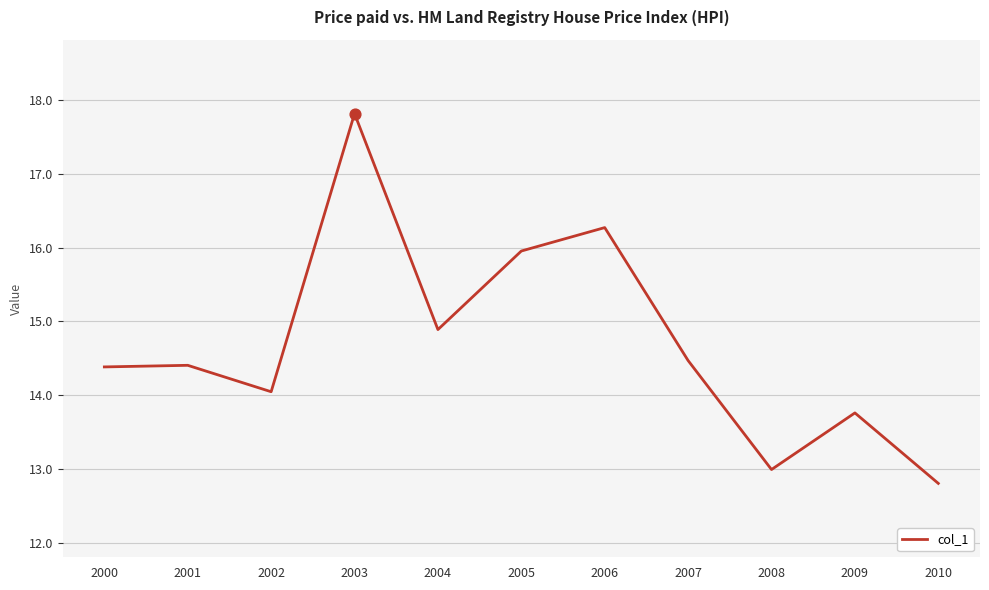

What is the change in value from 2003 to 2010?

-5.0